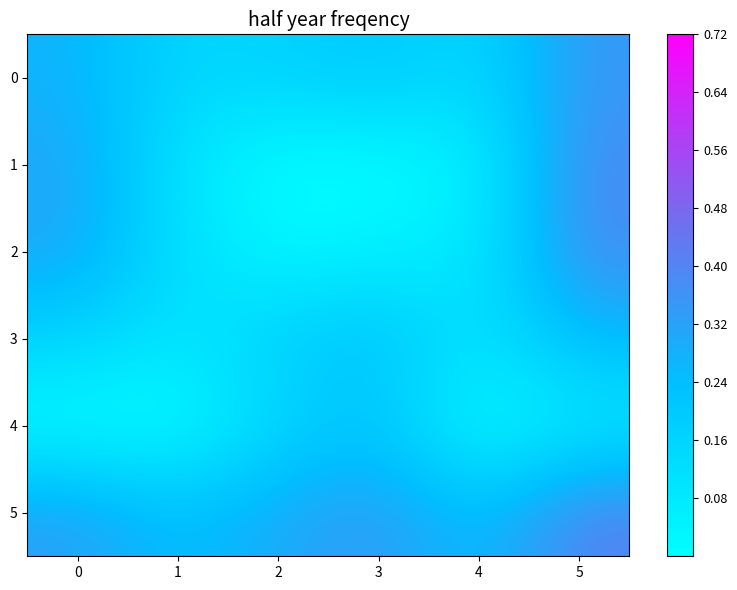

Reading left to right, what are all the values shown in this chart?

0: 0=0.3	1=0.2	2=0.2	3=0.2	4=0.1	5=0.3
1: 0=0.3	1=0.1	2=0.0	3=0.0	4=0.0	5=0.4
2: 0=0.3	1=0.1	2=0.0	3=0.1	4=0.1	5=0.4
3: 0=0.2	1=0.1	2=0.2	3=0.2	4=0.1	5=0.3
4: 0=0.0	1=0.0	2=0.2	3=0.2	4=0.0	5=0.1
5: 0=0.3	1=0.2	2=0.3	3=0.3	4=0.2	5=0.4